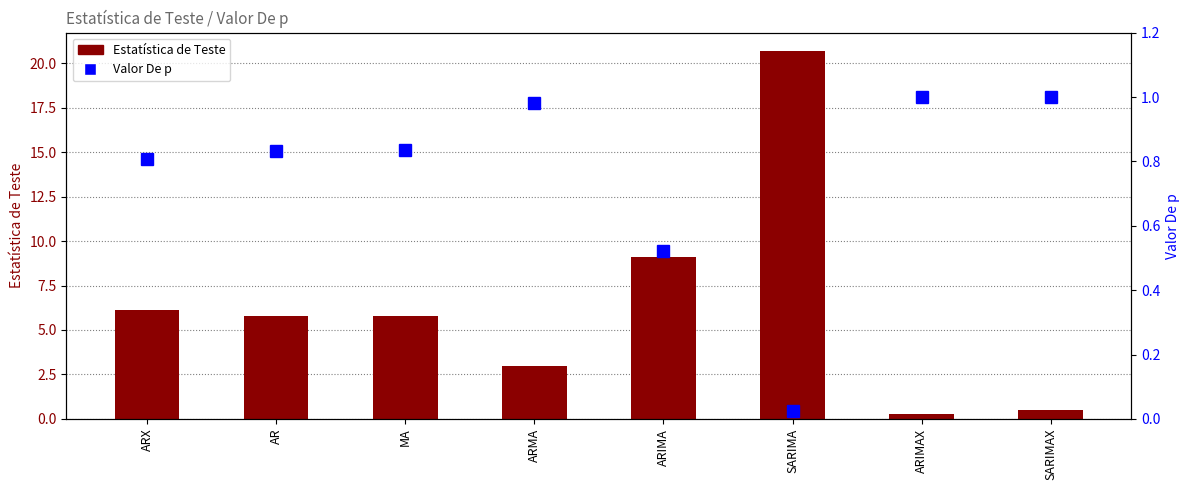

Is it true that Estatística de Teste equals 10.7 at ARX?

False